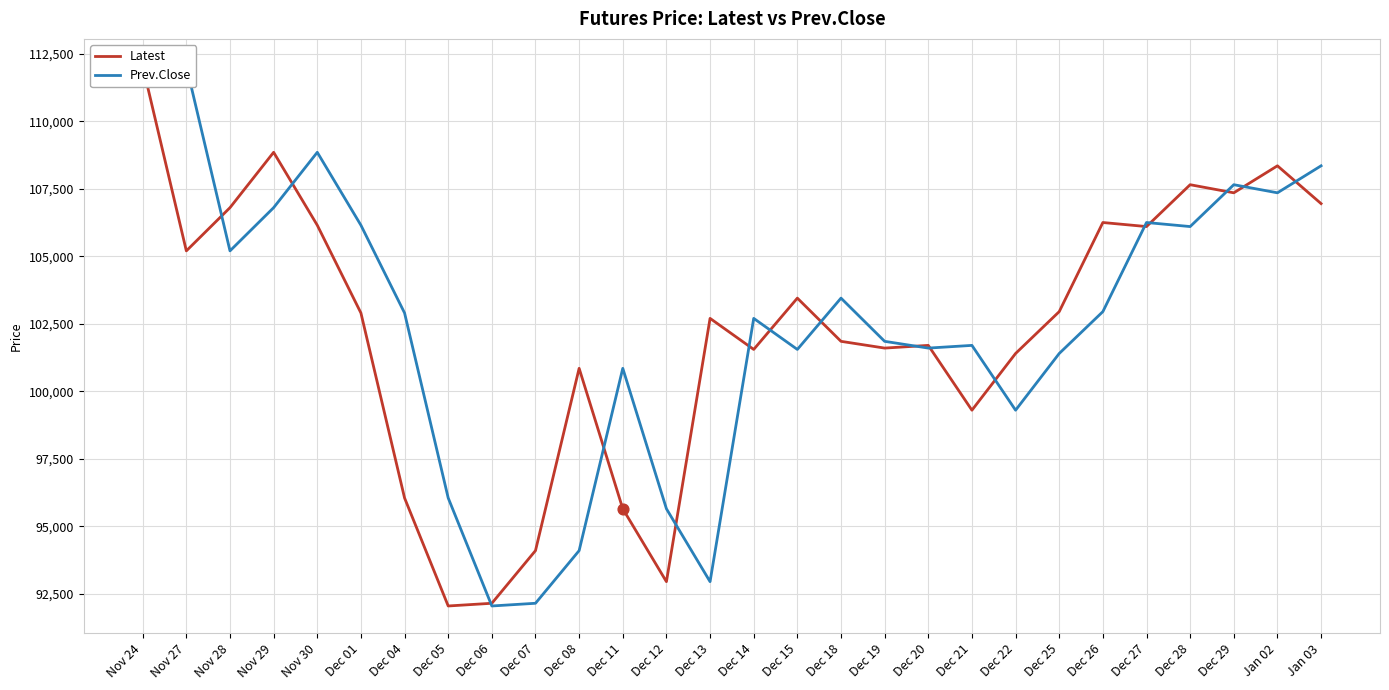

What is the change in value from Dec 01 to Jan 02?

+5450